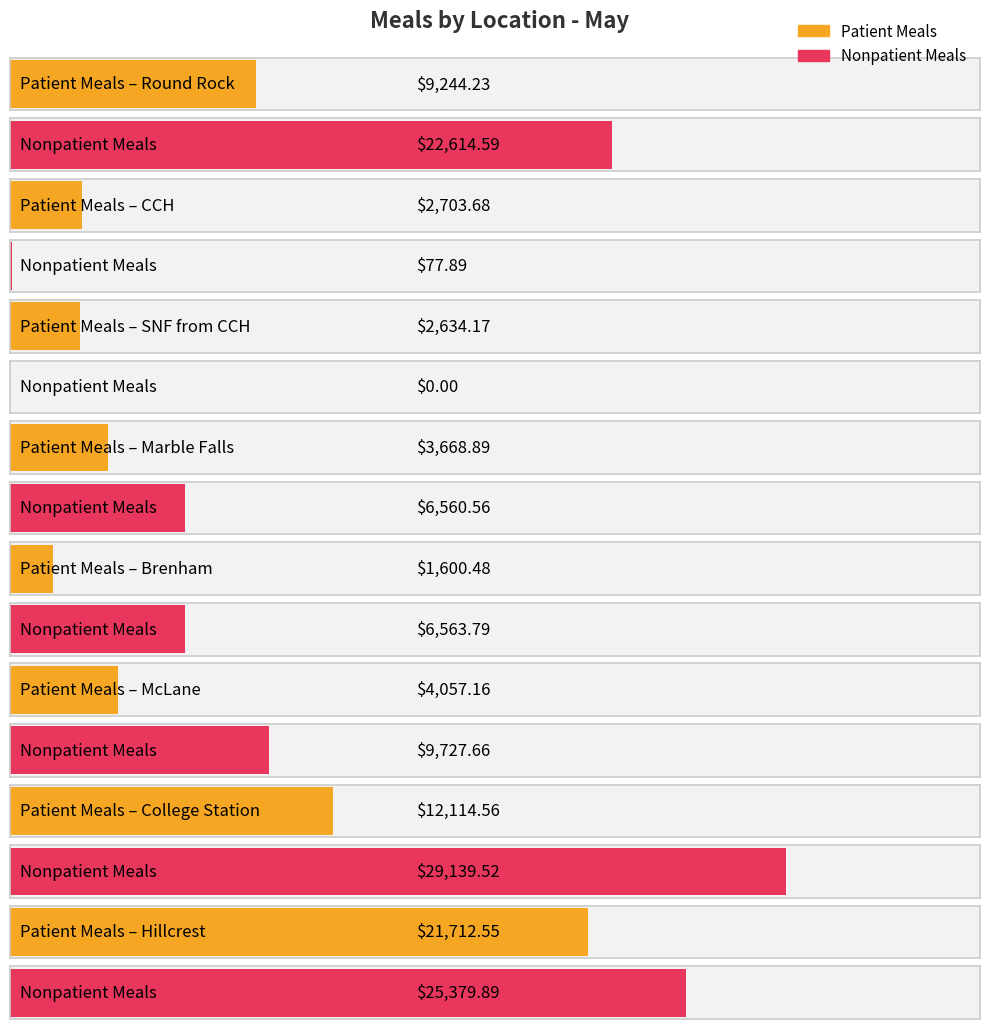

Reading left to right, transcribe all the data shown in this chart.

Patient Meals: 9244.2	2703.7	2634.2	3668.9	1600.5	4057.2	12114.6	21712.5
Nonpatient Meals: 22614.6	77.9	0.0	6560.6	6563.8	9727.7	29139.5	25379.9